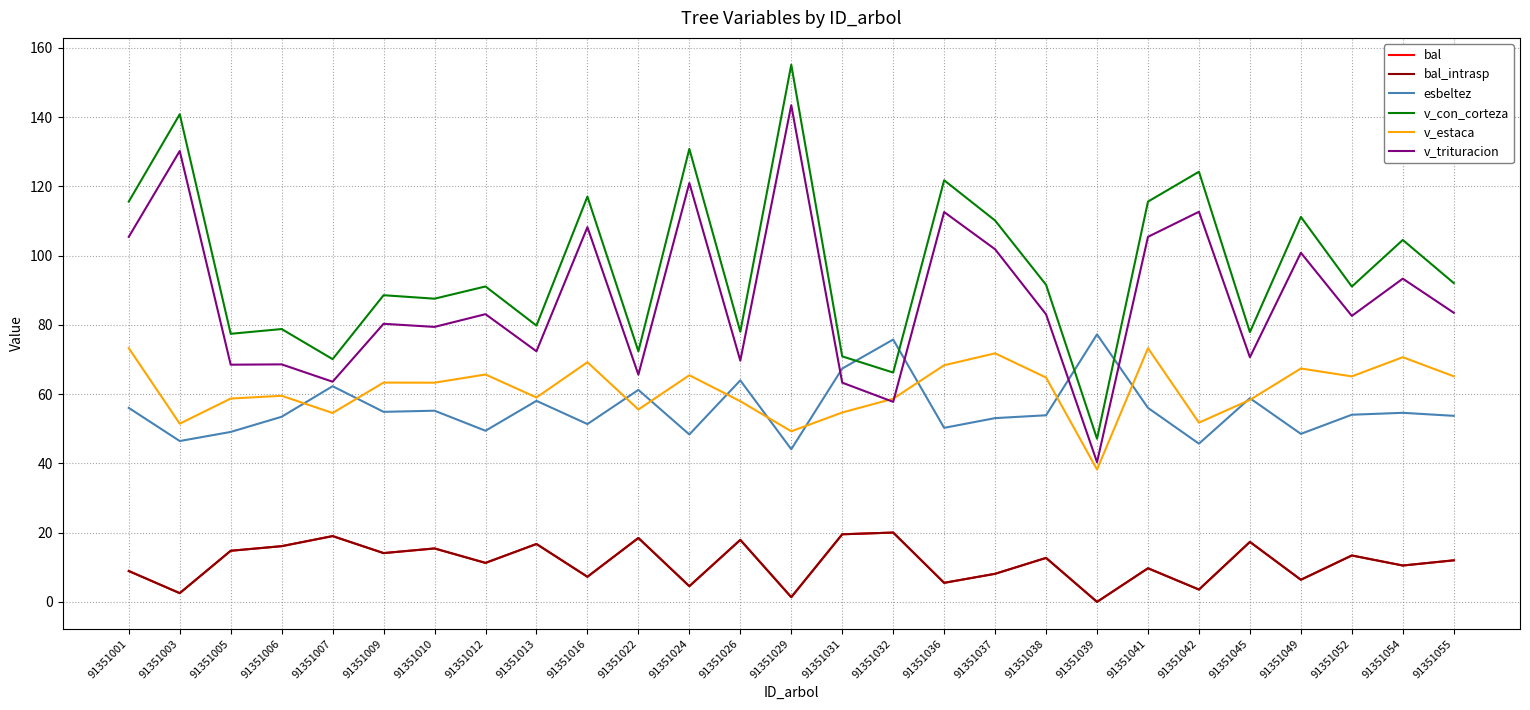

Does the chart have visible grid lines?

Yes